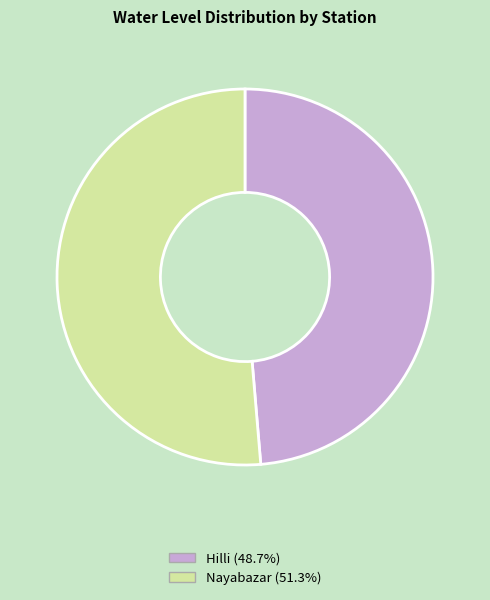

Which slice represents more than half of the pie?

Nayabazar